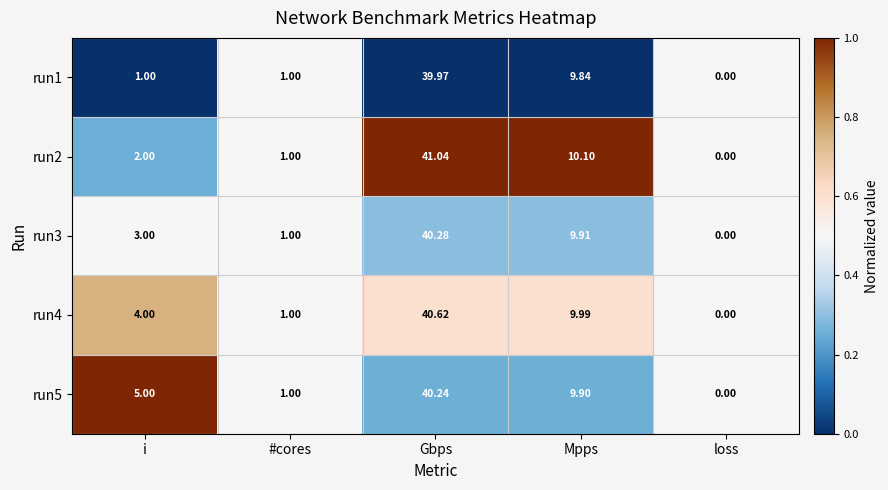

Rank the series at i from highest to lowest value.

run5, run4, run3, run2, run1